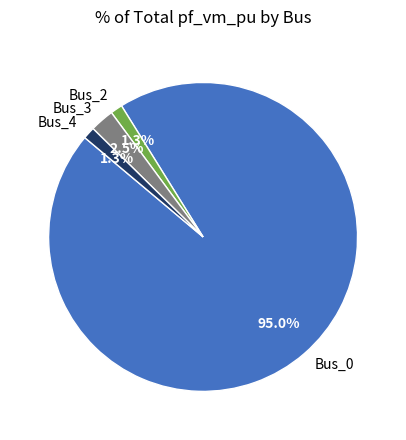

Do Bus_2 and Bus_4 together represent more than half of the pie?

No